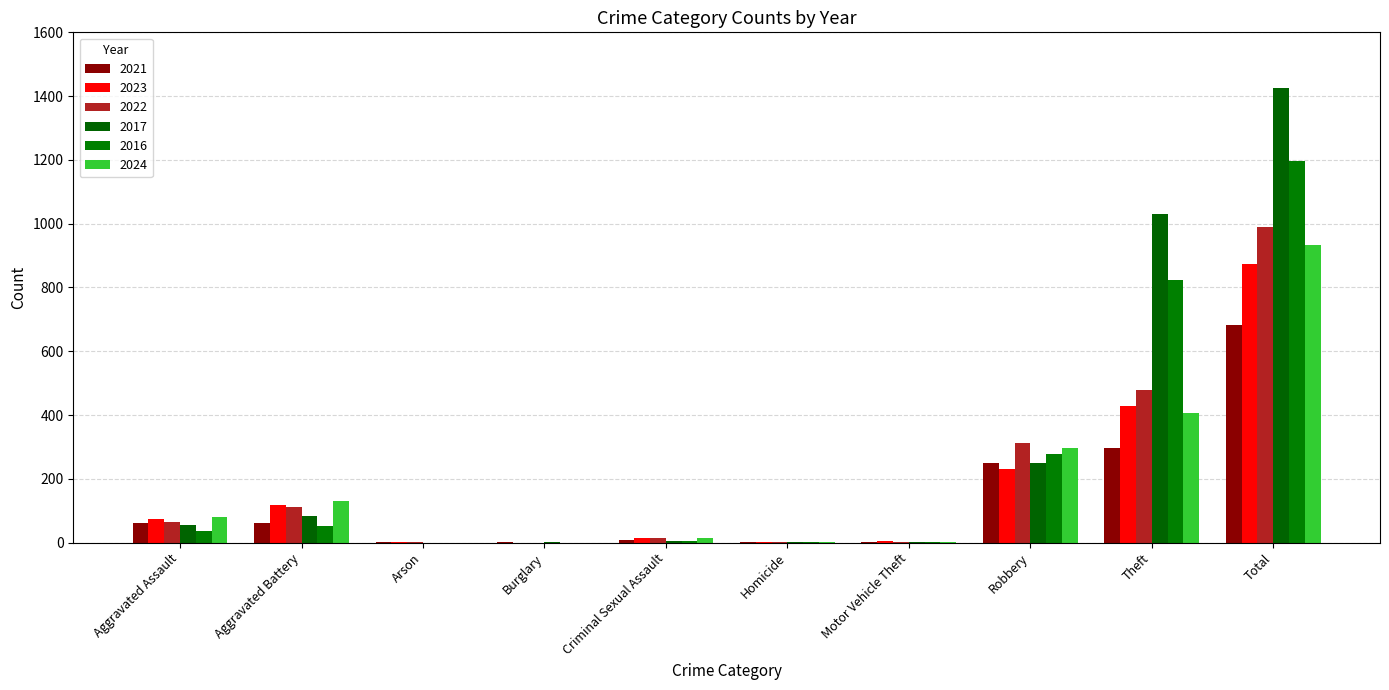

The 2016 series shows 1196 at Total. True or false?

True